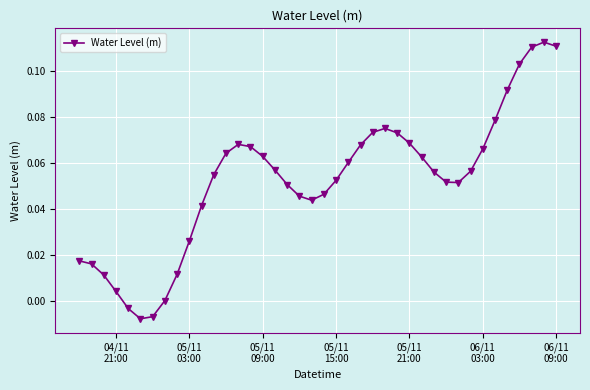

True or false: the data has more than 0 interior local peaks.

True